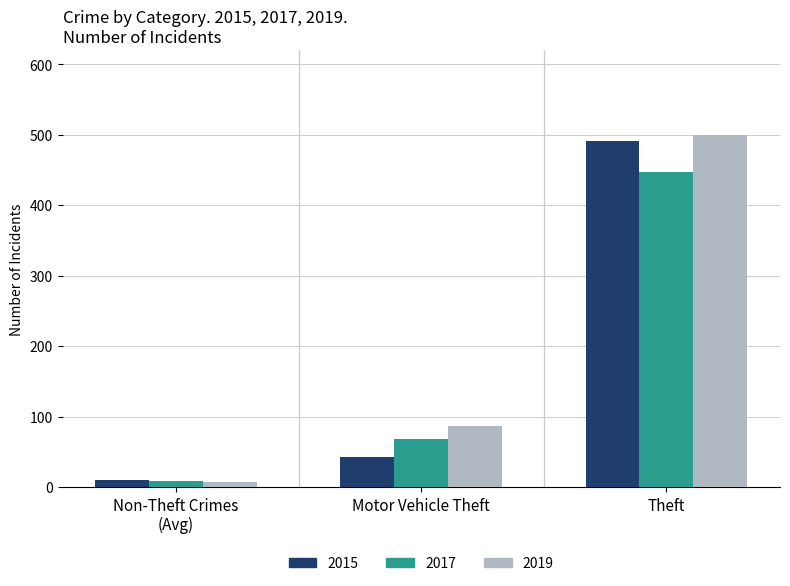

What is the spread (max minus min) of values at Motor Vehicle Theft?

44.0